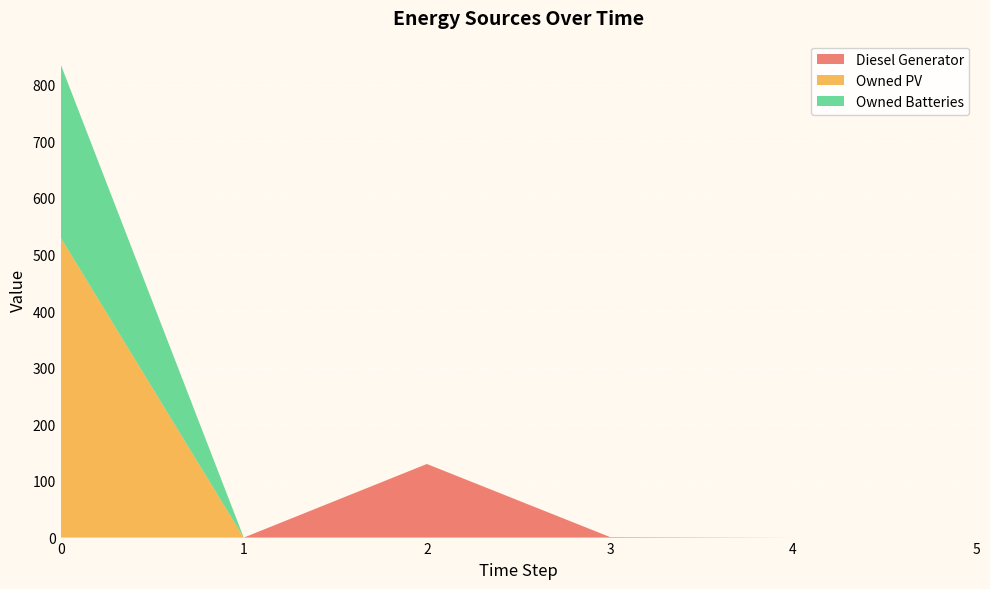

Reading left to right, extract all data points from this chart.

Diesel Generator: 0=0	1=0	2=130	3=1	4=0	5=0
Owned PV: 0=530	1=0	2=0	3=0	4=0	5=0
Owned Batteries: 0=306	1=0	2=0	3=0	4=0	5=0